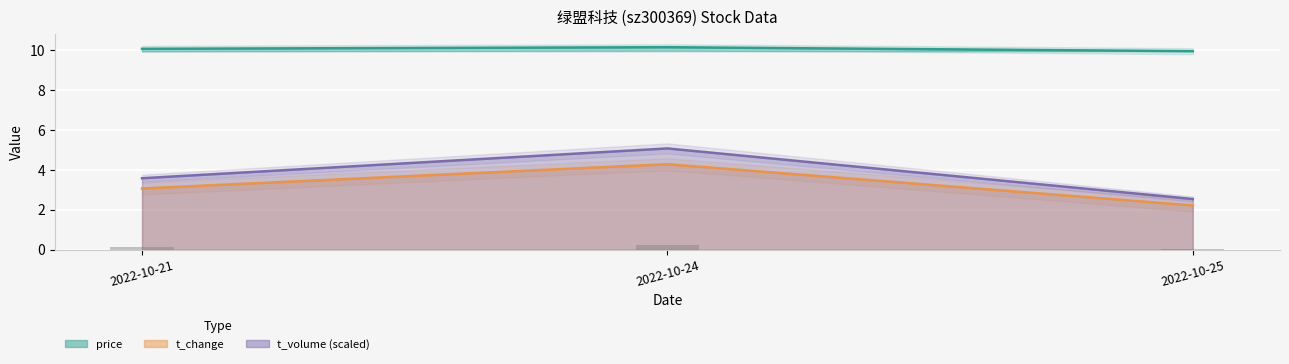

What is the value of the t_change bar at the 1st from the left?

3.1